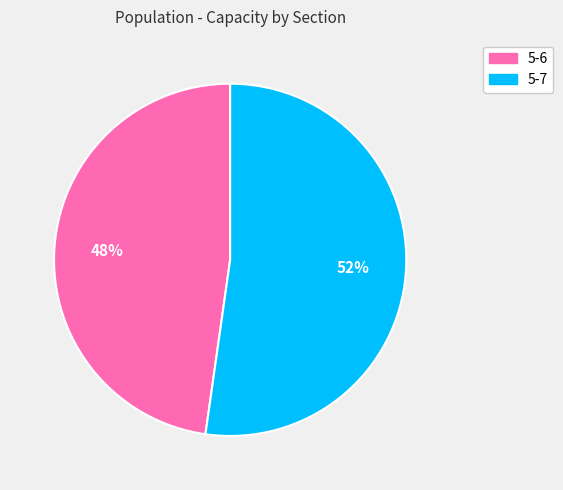

Do 5-6 and 5-7 together represent more than half of the pie?

Yes